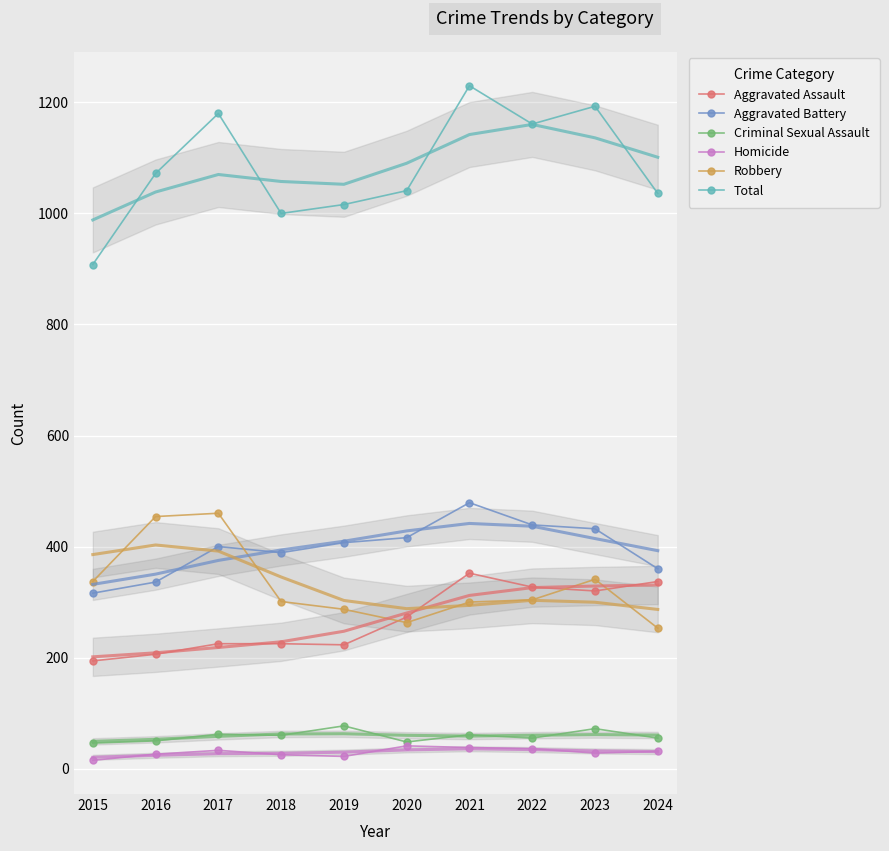

Which series has the largest total across all categories?

Total